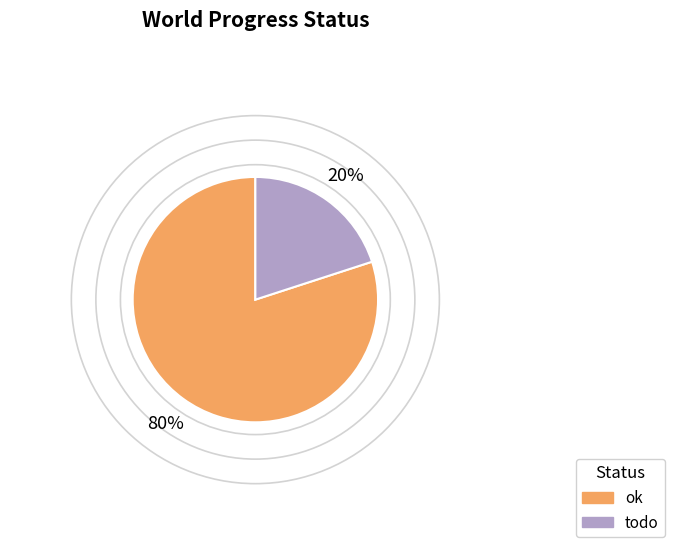

Is there a majority slice in this chart?

Yes